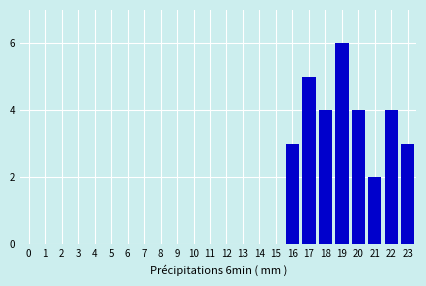

What is the sum of all values?

31